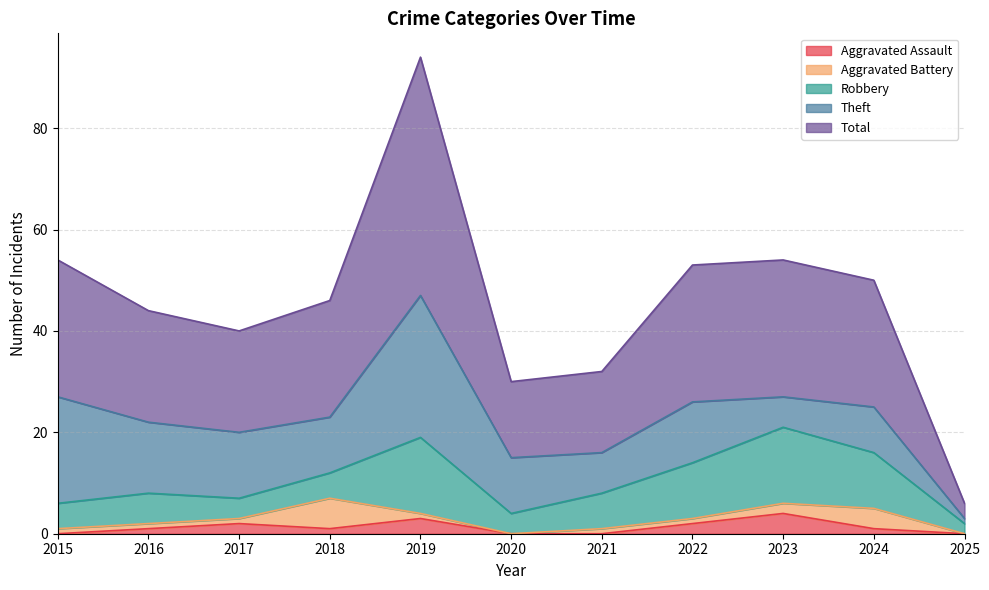

Where is the first local minimum for Aggravated Assault?

2018